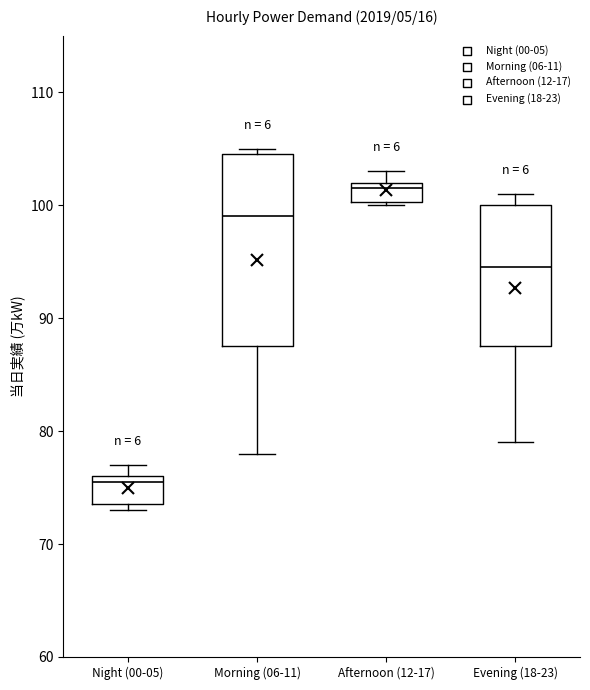

Comparing the boxes themselves (not the whiskers), which one is the tallest?

Morning (06-11)